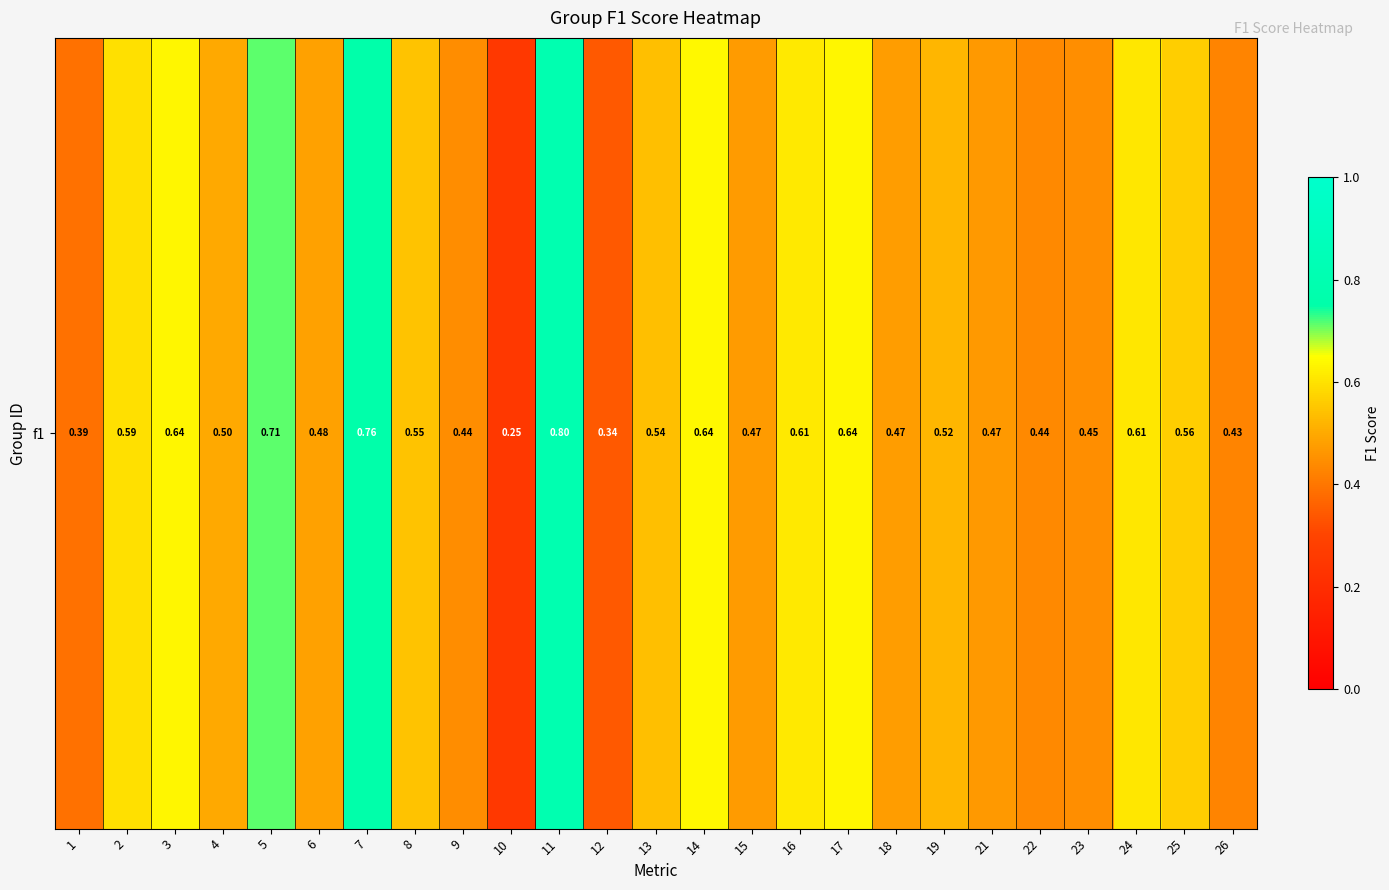

What is the sum of the values at 17 and 2?

1.2